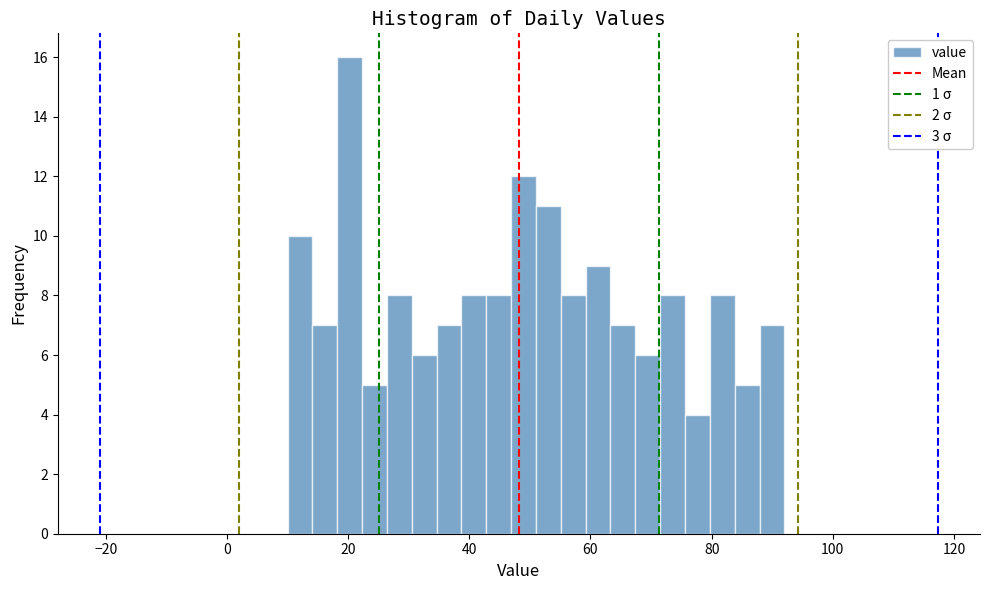

Read against the x-axis, roughly where is the centre of the tallest bar?

20